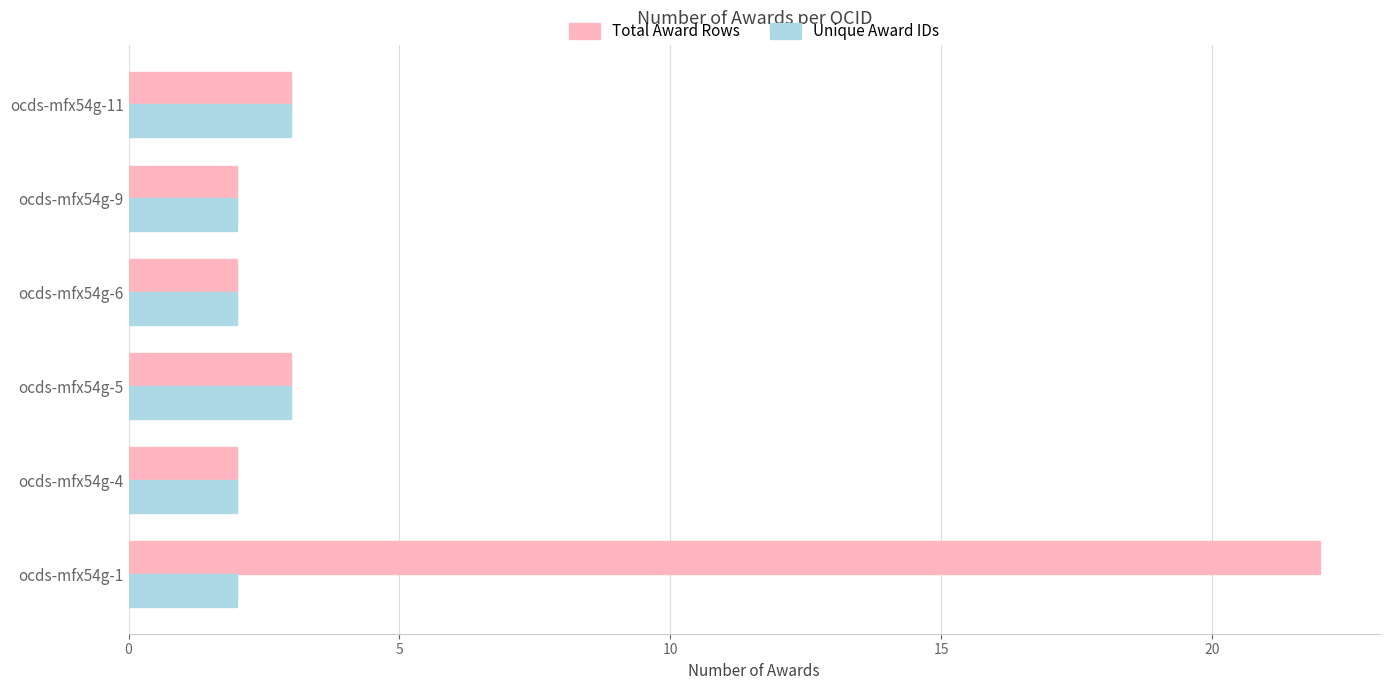

What is the total value across all series at ocds-mfx54g-4?

4